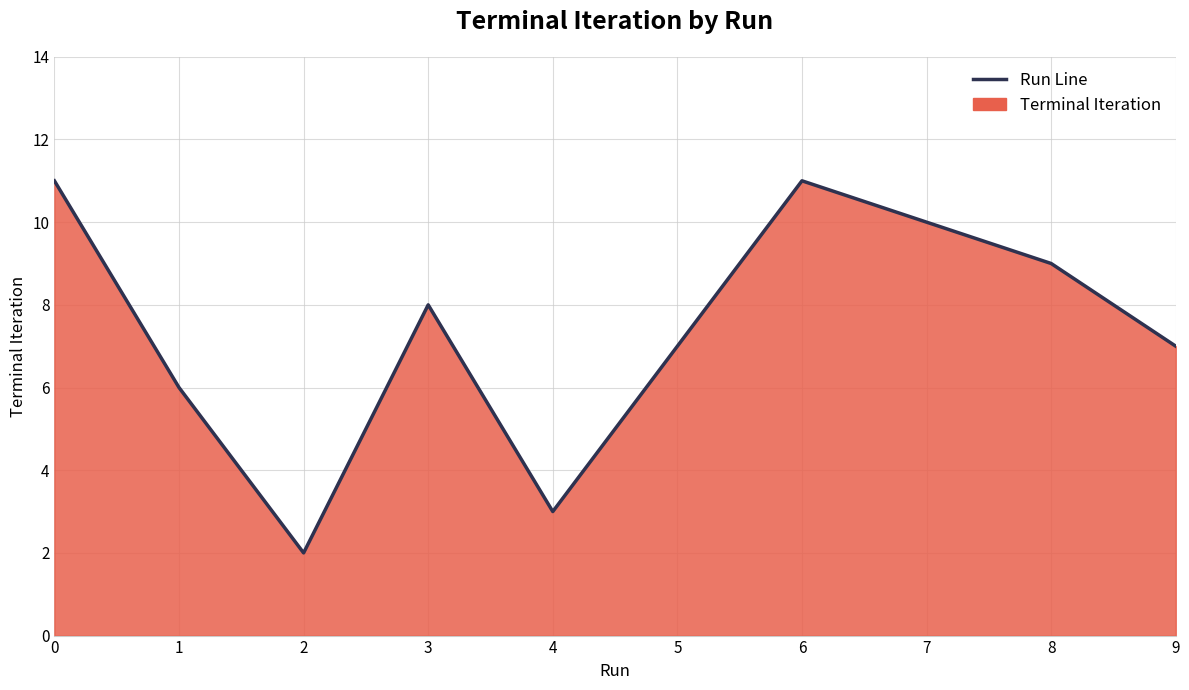

Read the value at 5.

7